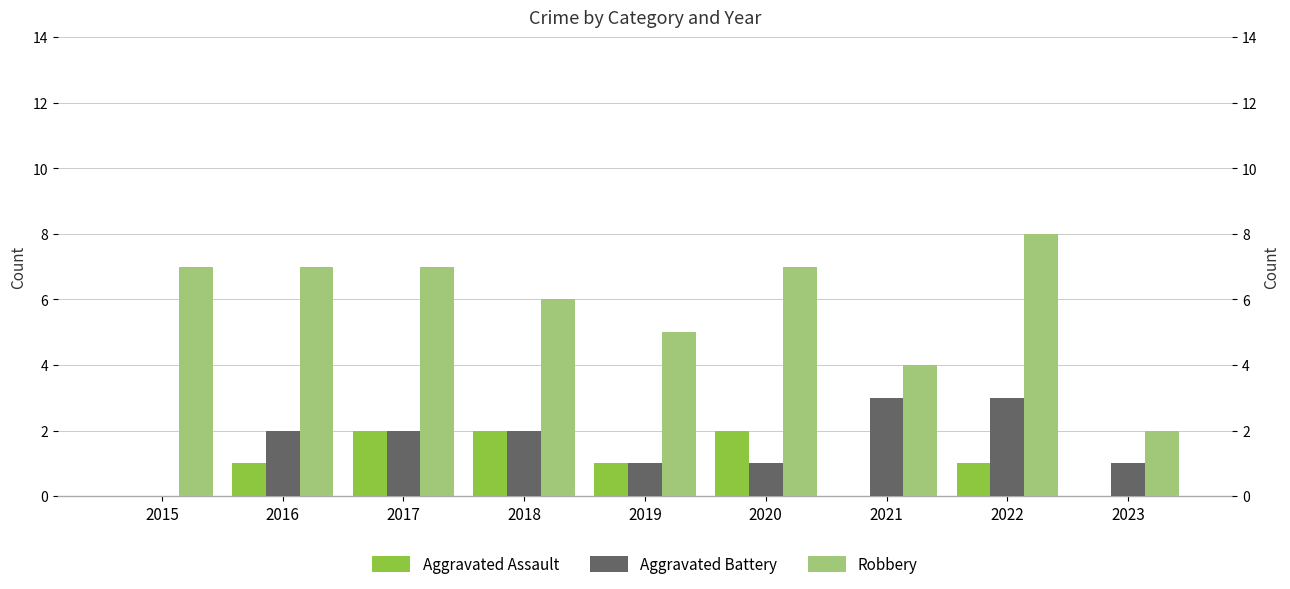

The Aggravated Assault series shows 0 at 2015. True or false?

True